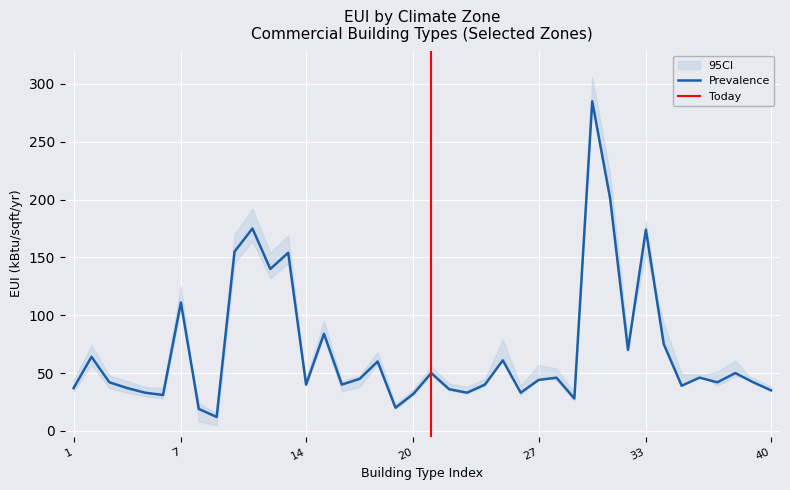

The Prevalence series shows 44 at 27. True or false?

True